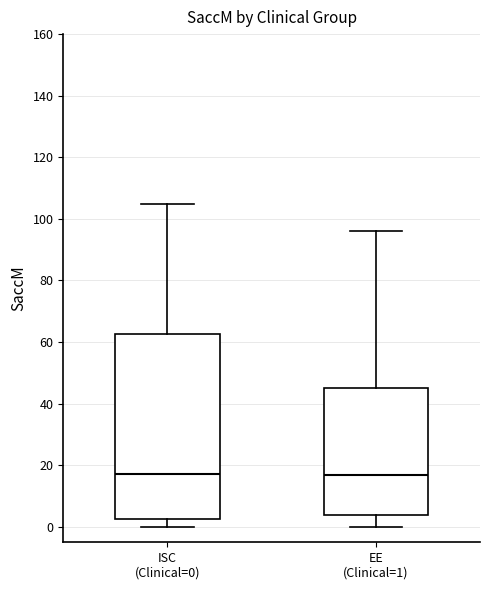

Where does the lower whisker of the box for ISC (Clinical=0) end on the y-axis? The values are not printed on the chart, so give them approximately, as read against the axis.

0